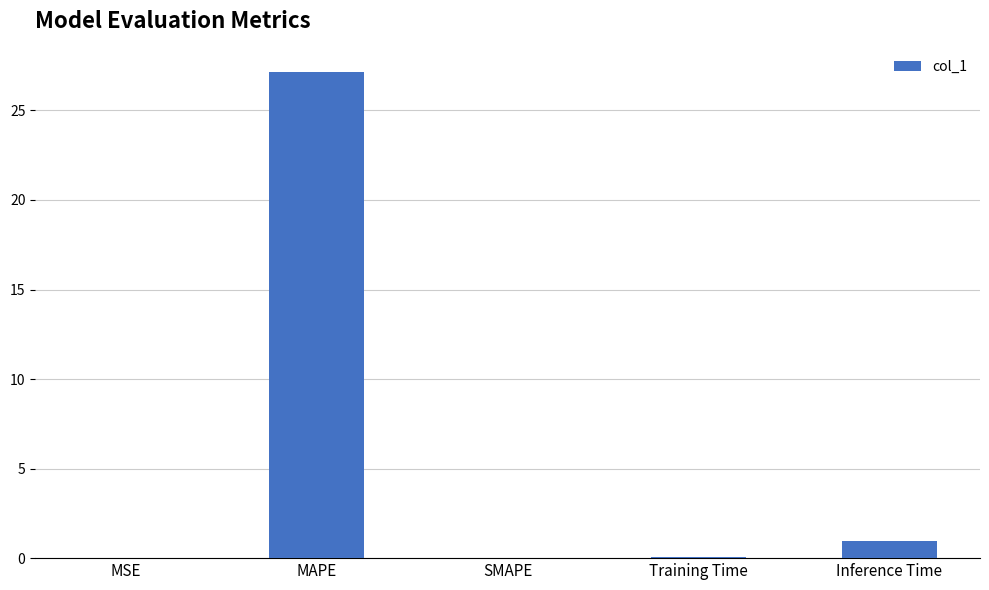

What is the sum of all values?

28.2